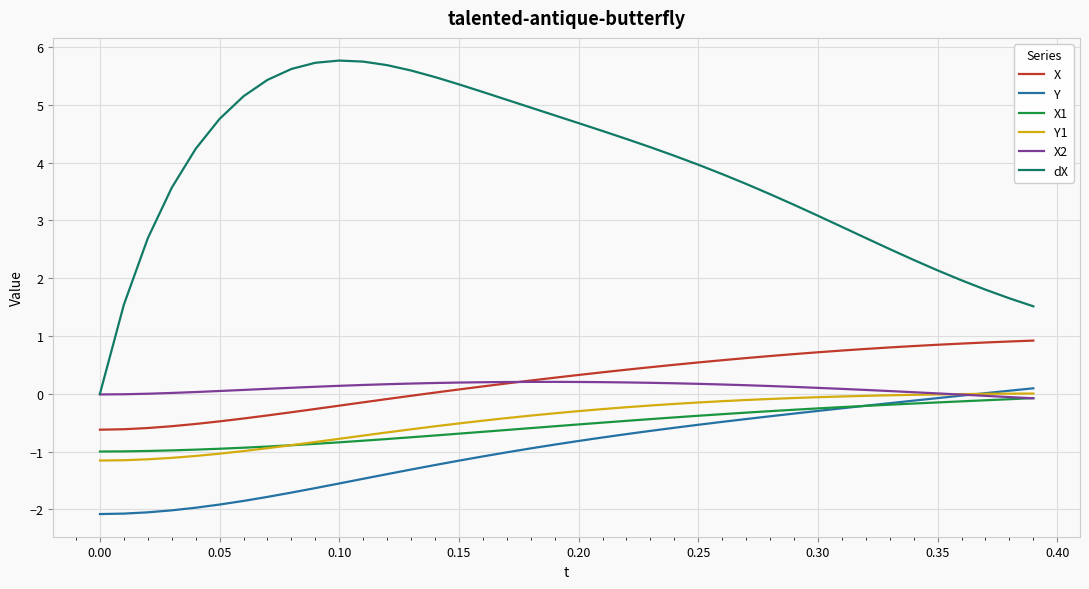

List the series in order of their peak value, lowest first.

X1, Y1, Y, X2, X, dX